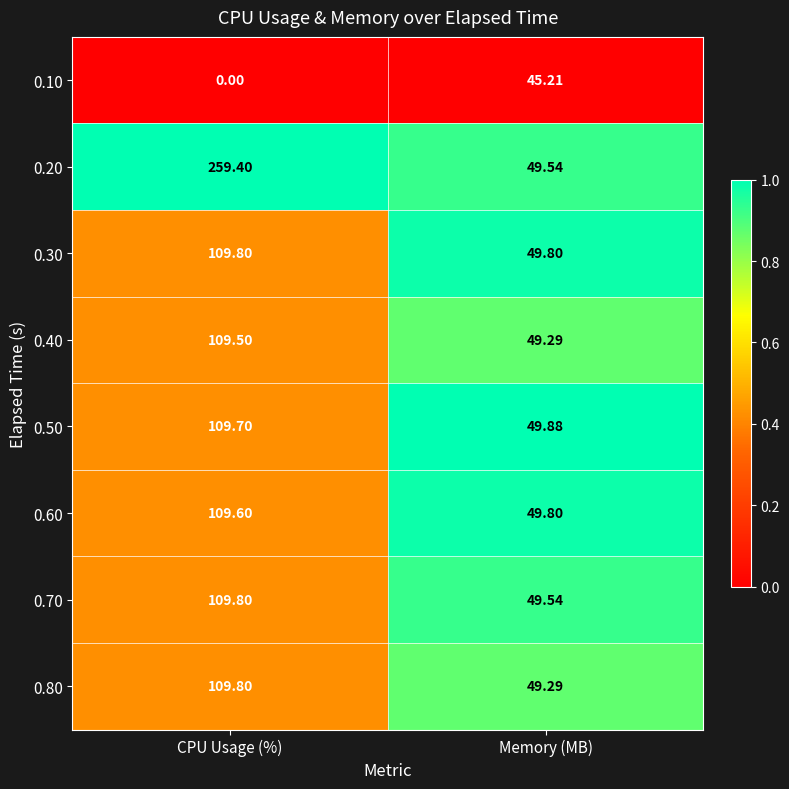

Which category has the lowest value across all series?

CPU Usage (%)